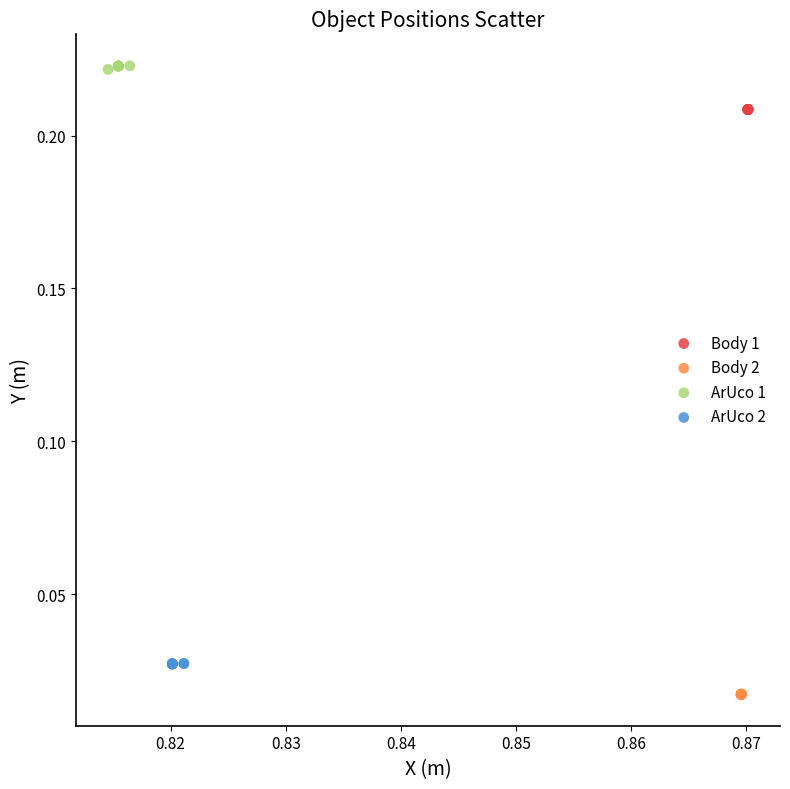

Which series reaches the minimum Y coordinate?

Body 2